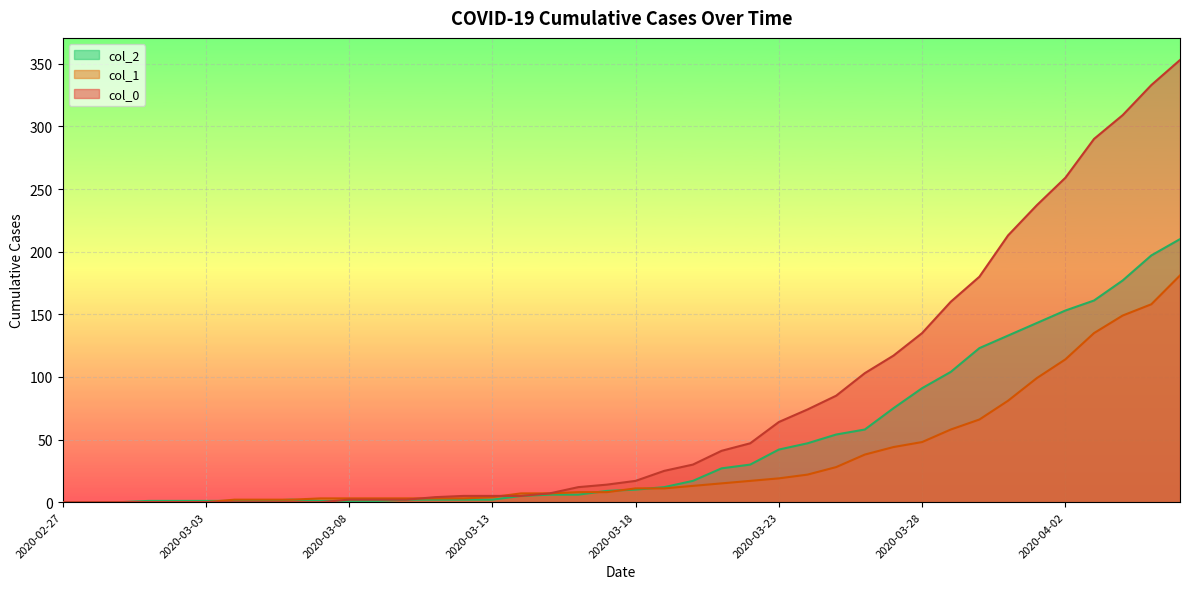

Which series has the largest range (max minus min)?

col_0